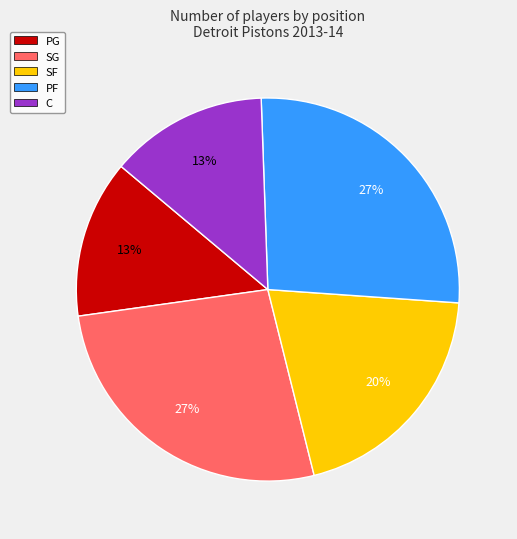

What percentage is the C slice, to the nearest percent?

13%